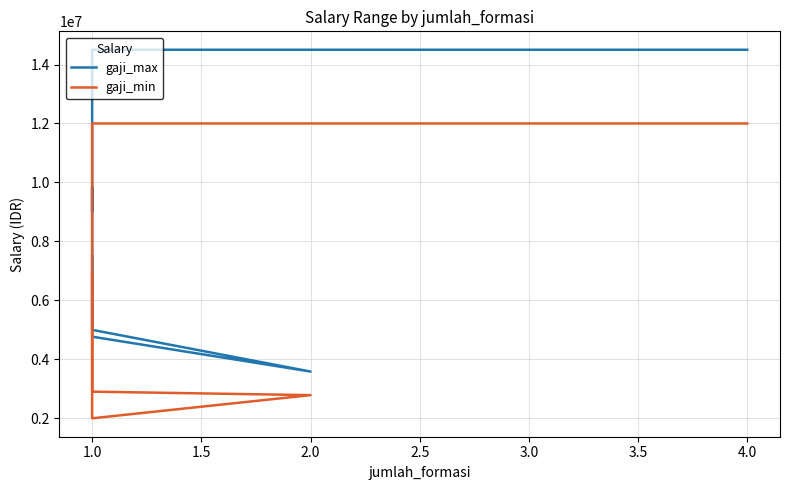

List the series in order of their peak value, highest first.

gaji_max, gaji_min